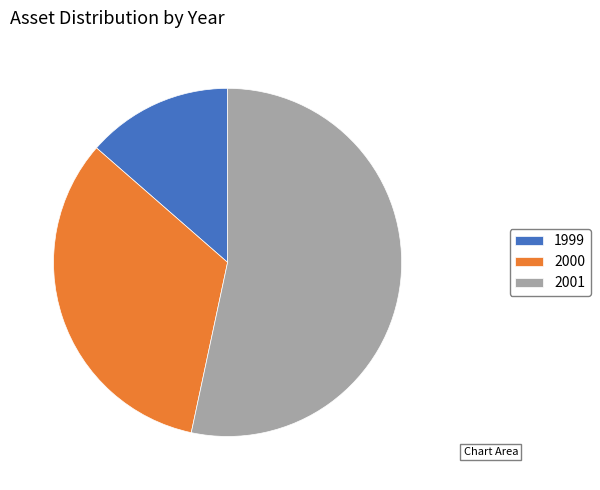

Does 1999 represent more than half of the total?

No